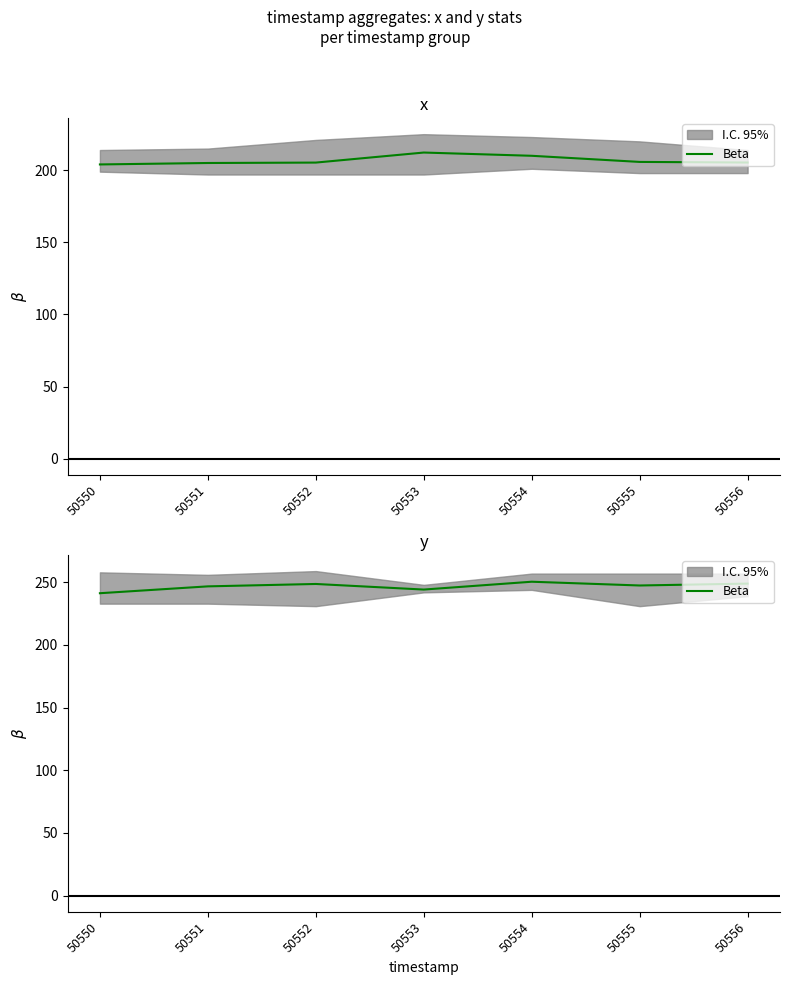

List the labels in order of value, smallest first.

50550, 50553, 50551, 50555, 50552, 50556, 50554